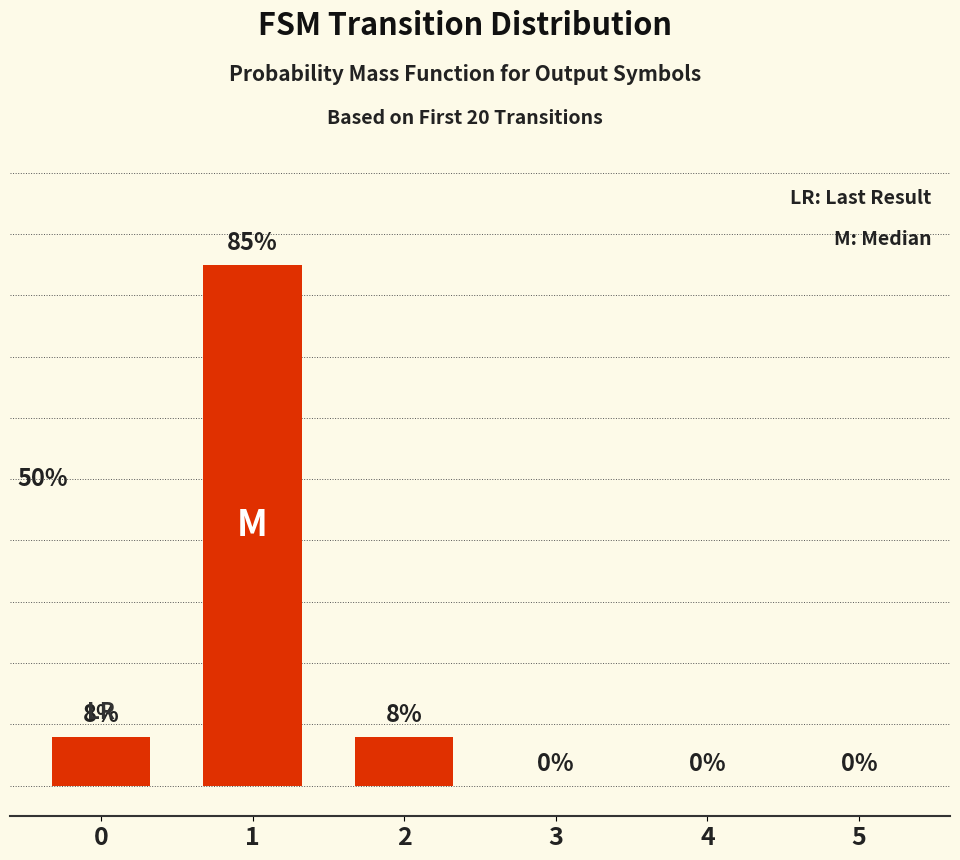

Are the bars horizontal?

No